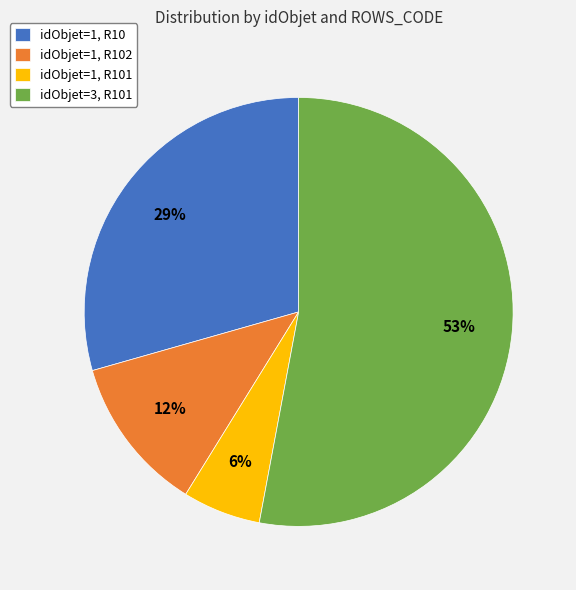

To the nearest percent, what is the combined percentage of idObjet=3, R101 and idObjet=1, R10?

82%